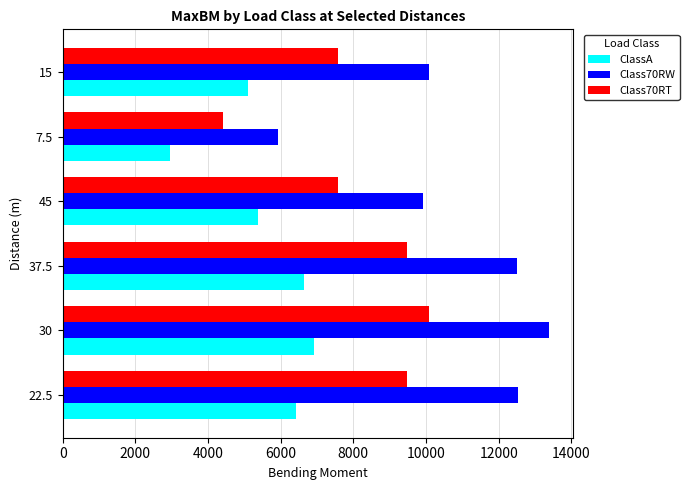

Between 30 and 45, which series saw the biggest shift?

Class70RW